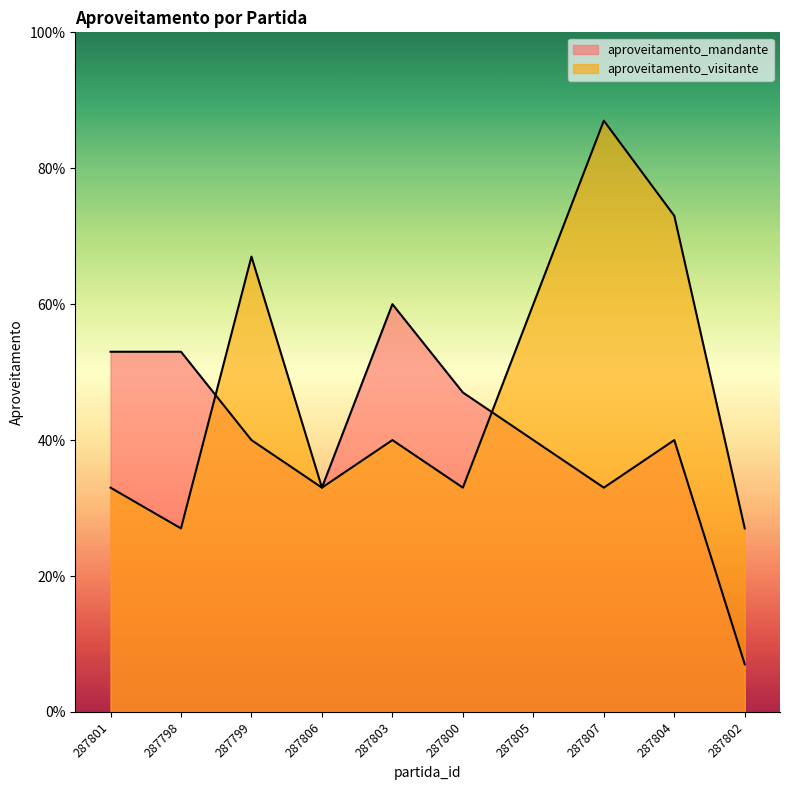

True or false: aproveitamento_mandante has more than 1 interior local peaks.

True